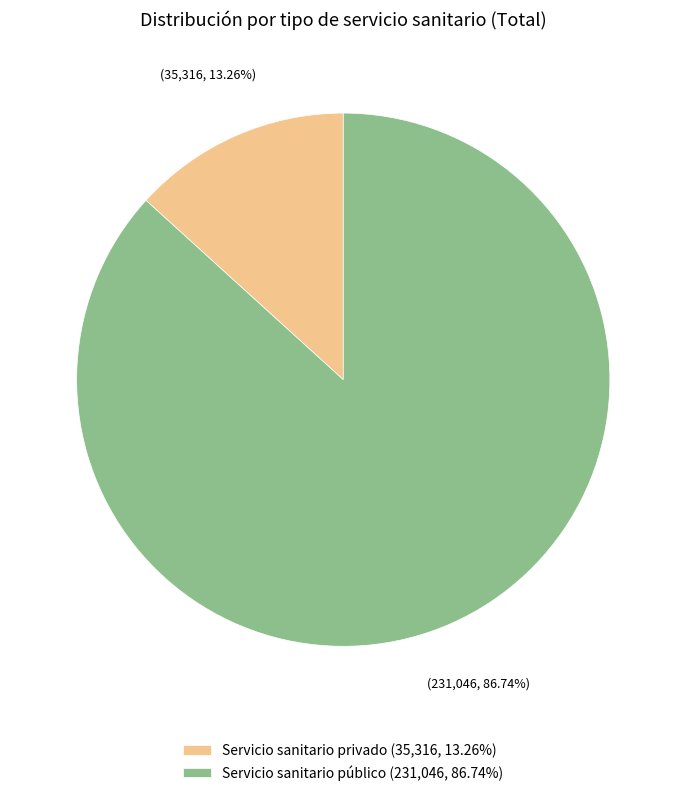

How many segments does this pie chart have?

2